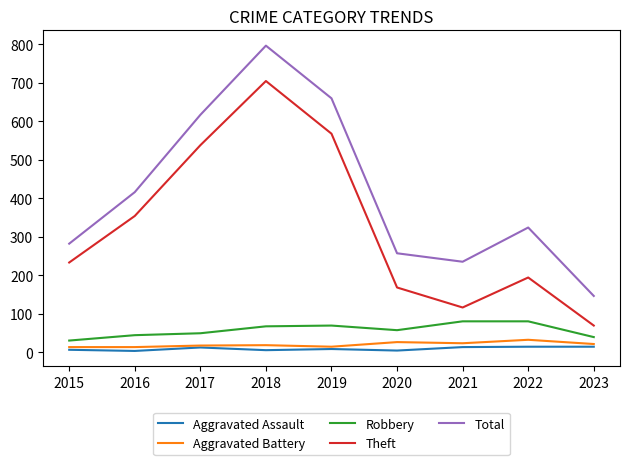

What are all the series names shown in the legend?

Aggravated Assault, Aggravated Battery, Robbery, Theft, Total